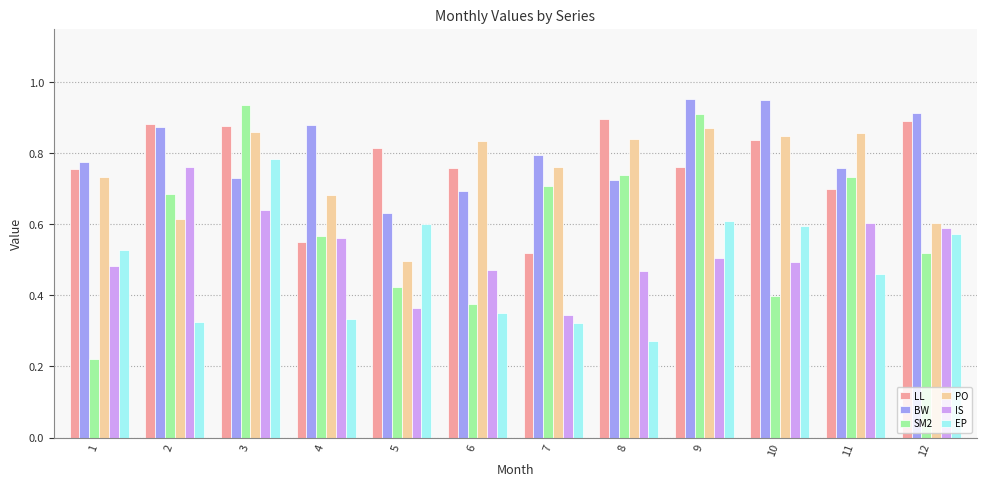

What is the sum of the BW values at 1 and 6?

1.5